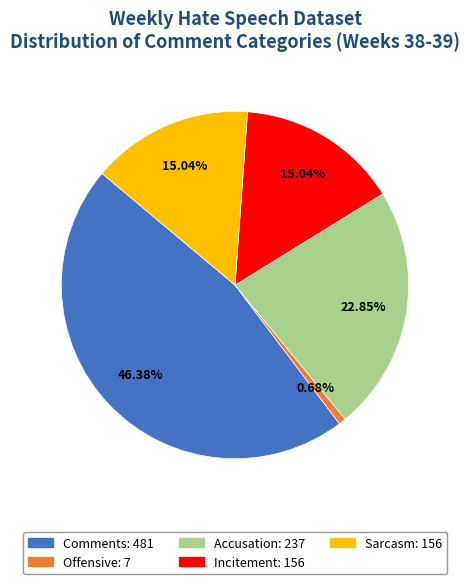

To the nearest percent, what is the difference between the largest and smallest slice percentages?

46%